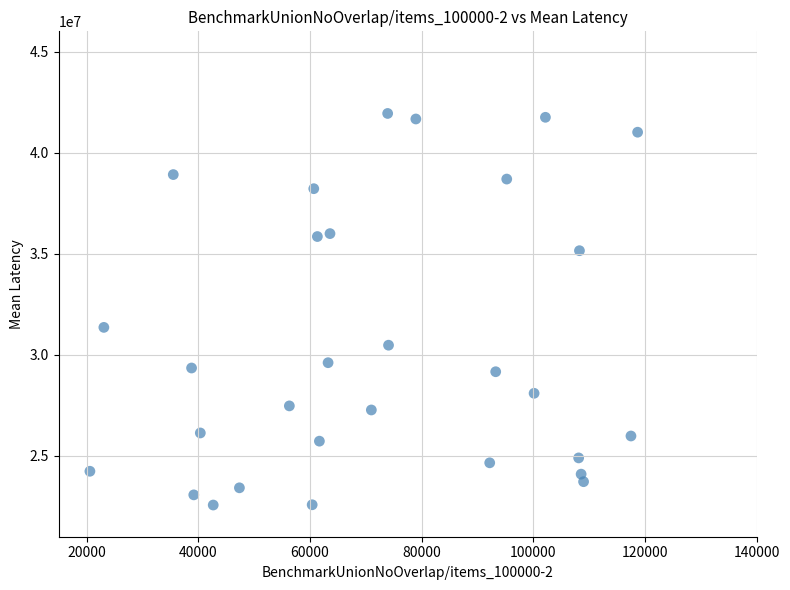

What Y value in the scatter plot is closest to 32252810?

31355306.0